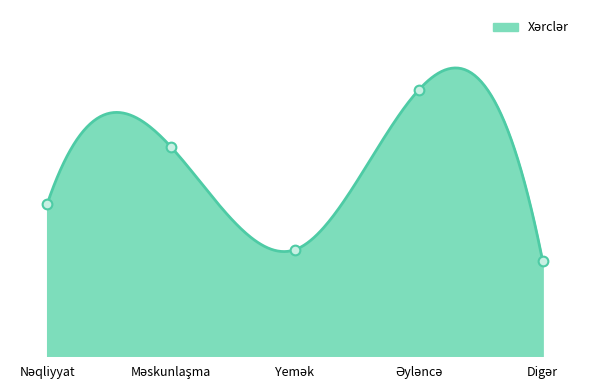

What is the value of the 2nd point from the left?

1540